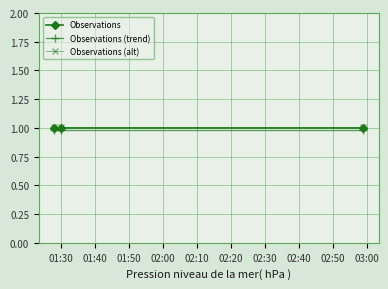

How many lines are shown in the chart?

3